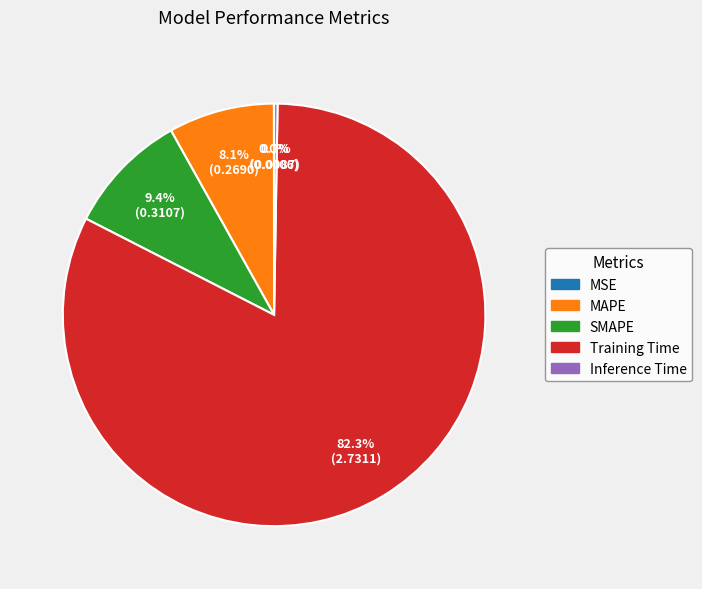

Which category has the biggest portion of the pie?

Training Time